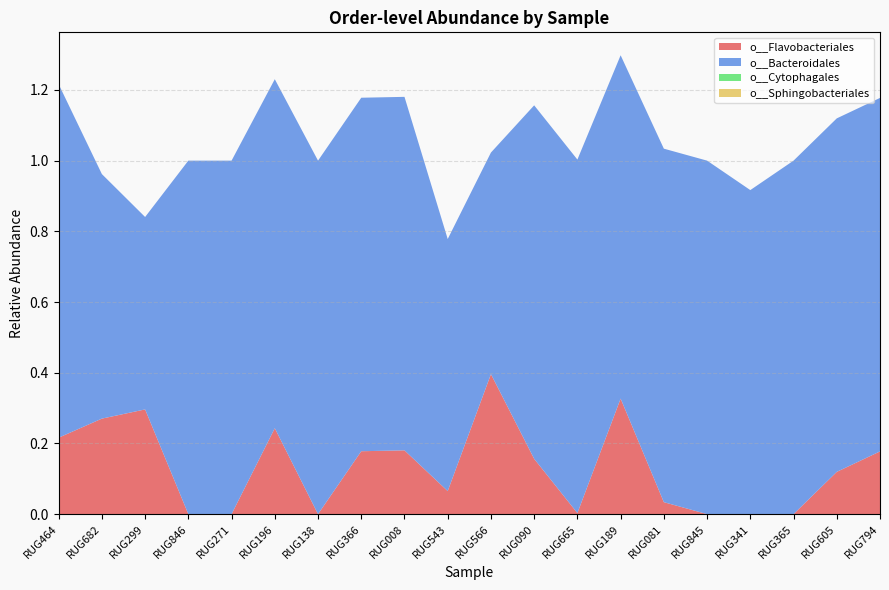

True or false: o__Bacteroidales and o__Flavobacteriales cross at least once.

False